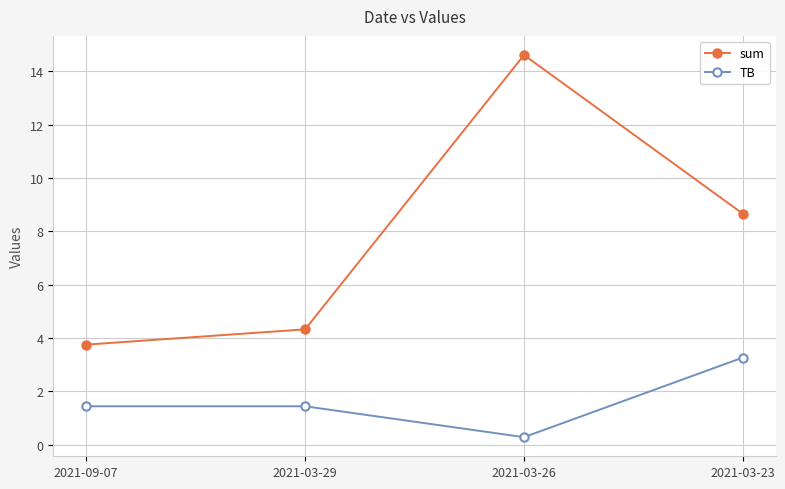

The TB series shows 0.3 at 2021-03-26. True or false?

True